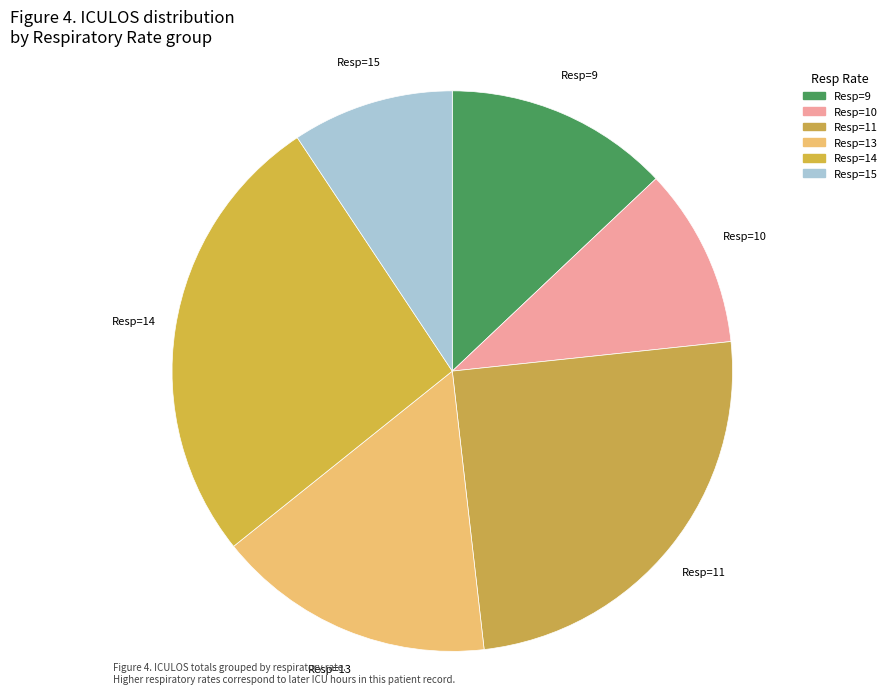

Between Resp=11 and Resp=10, which is larger?

Resp=11